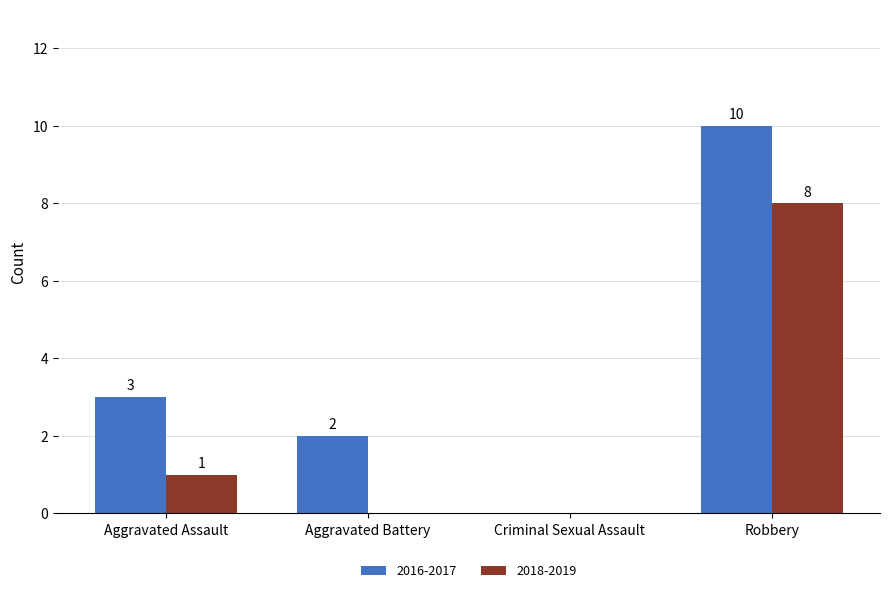

How many distinct data groups are displayed?

2